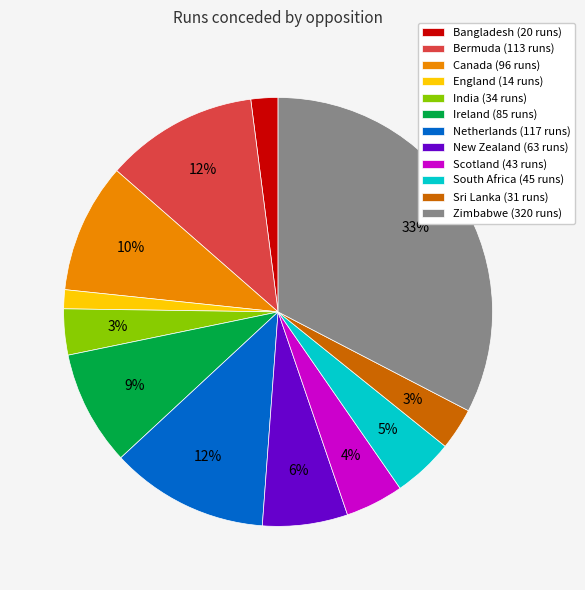

Which has a higher value, Sri Lanka (31 runs) or Bermuda (113 runs)?

Bermuda (113 runs)